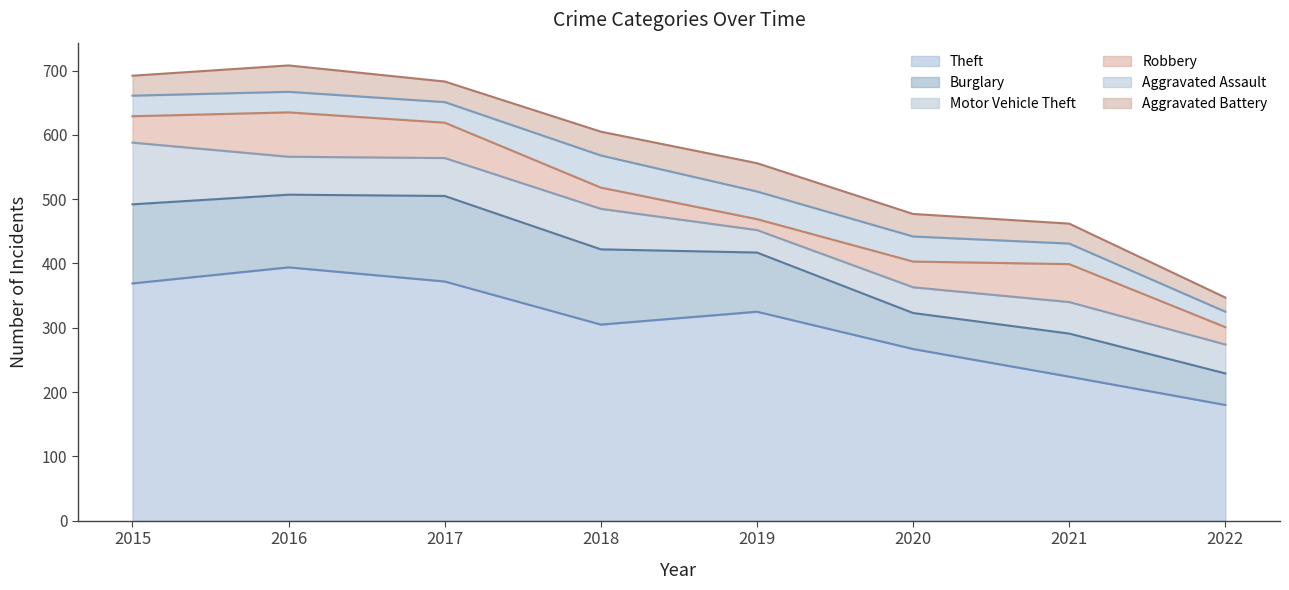

What is the difference between the Aggravated Assault values at 2018 and 2016?

18